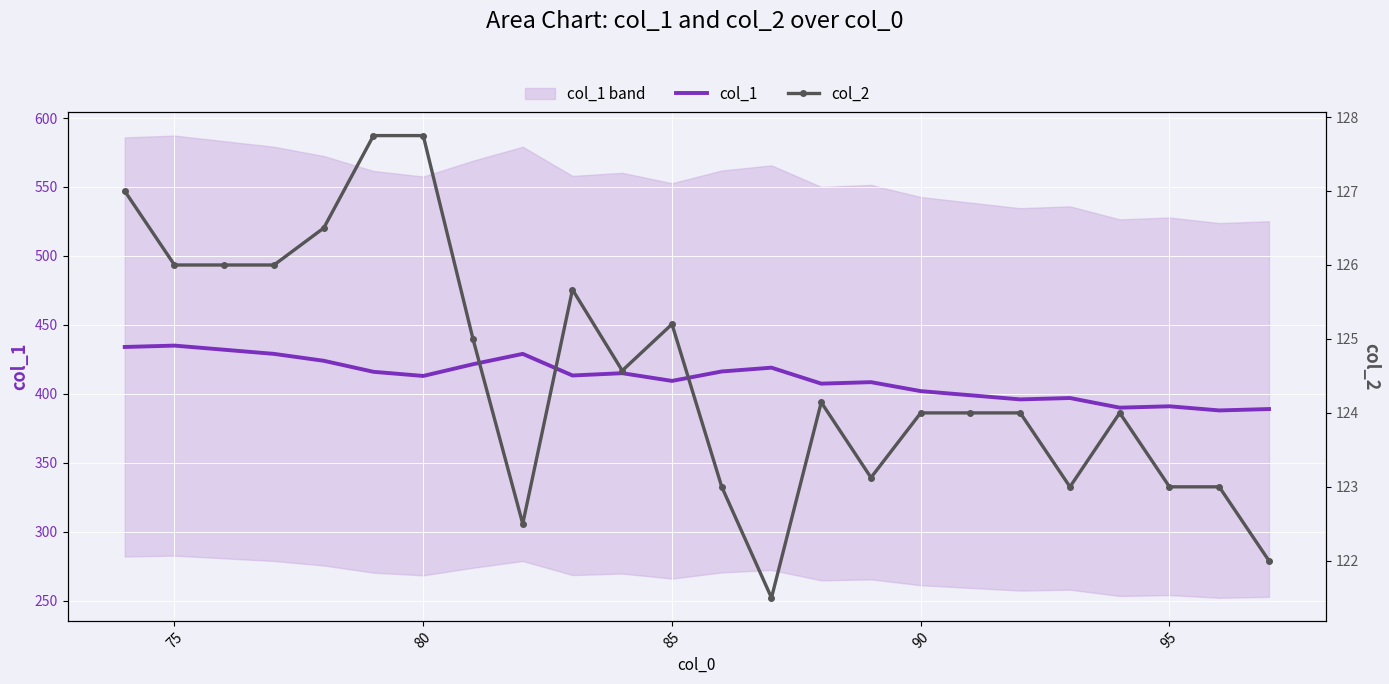

What is the lowest value of the col_1 series?

388.0